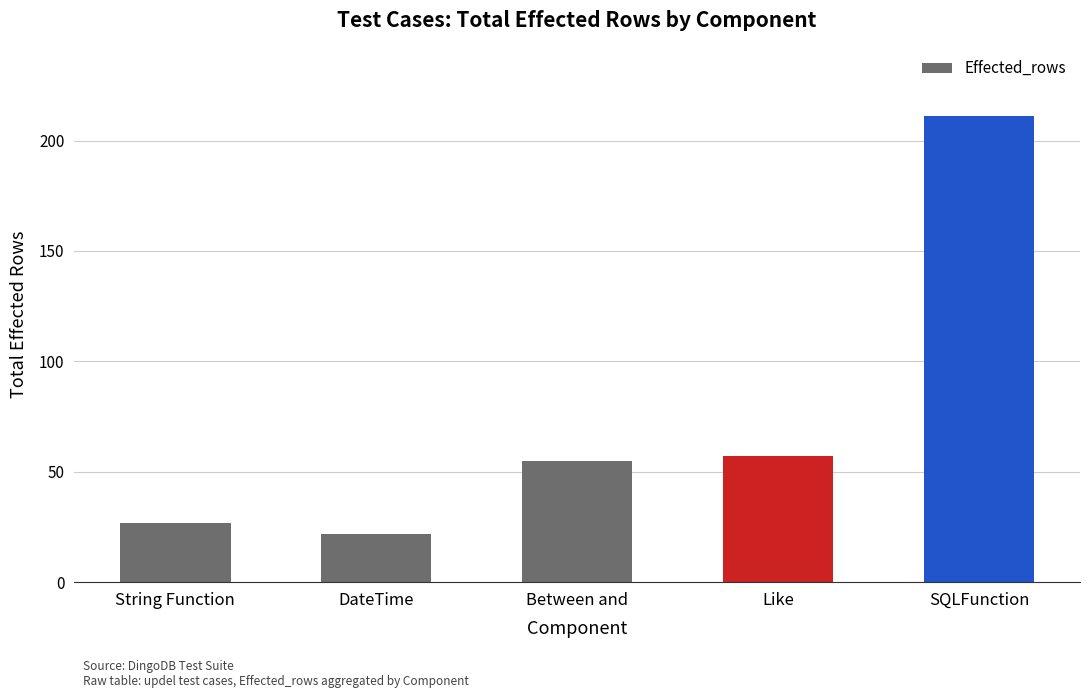

Reading right to left, what are all the values shown in this chart?

211	57	55	22	27